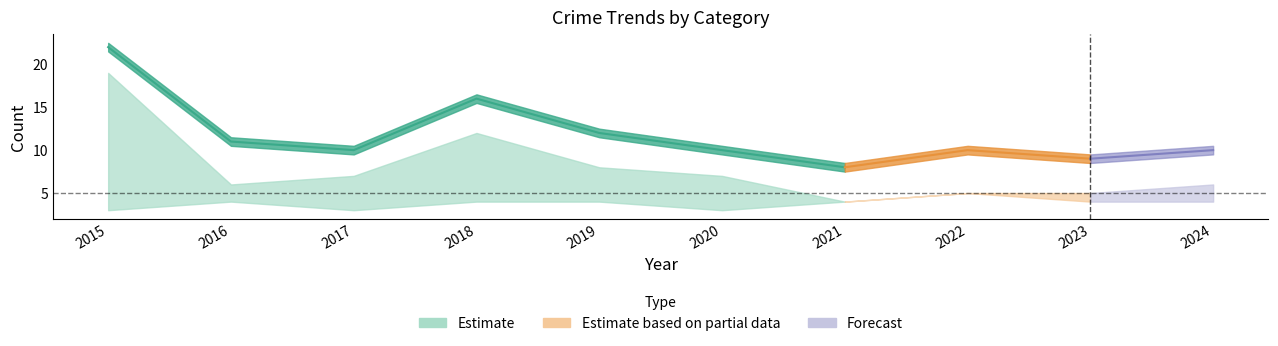

What is the difference between the maximum and minimum values in the Total series?

14